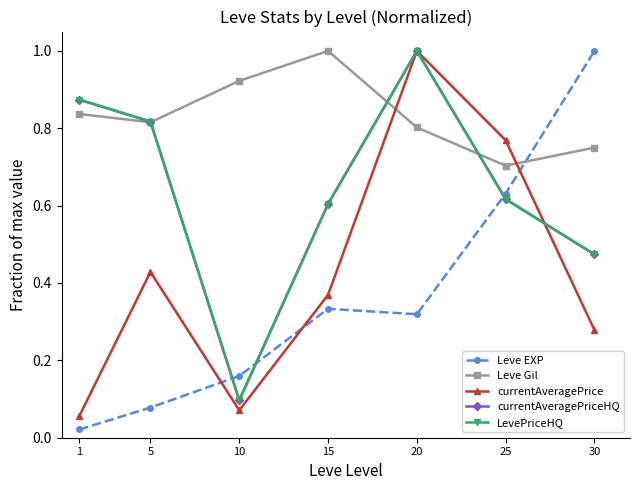

Between which two adjacent categories do currentAveragePrice and Leve EXP first intersect?

5 and 10